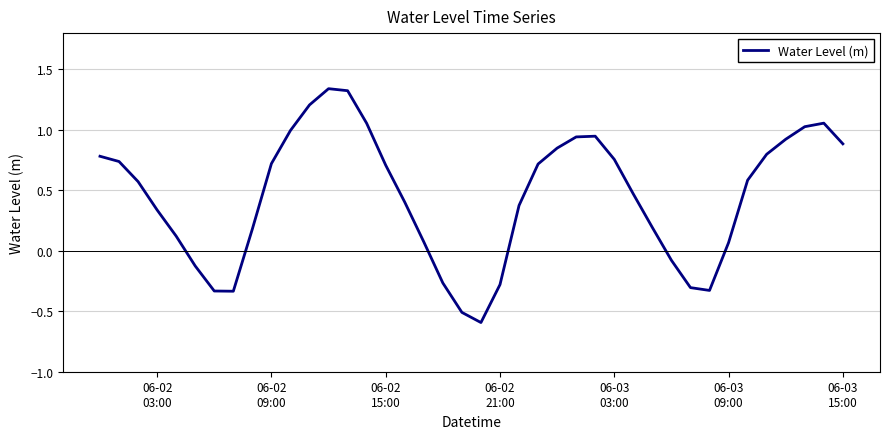

What is the minimum value shown in the chart?

-0.6